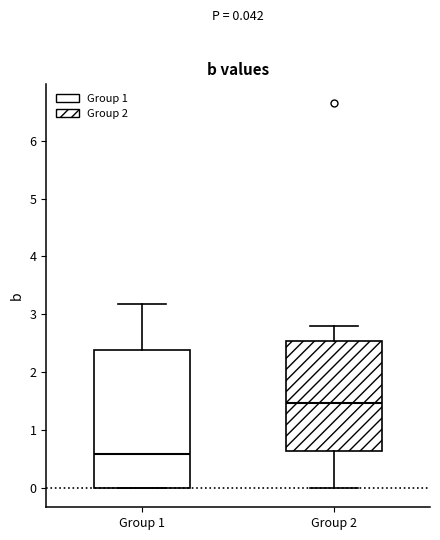

Which box has the lowest median line?

Group 1